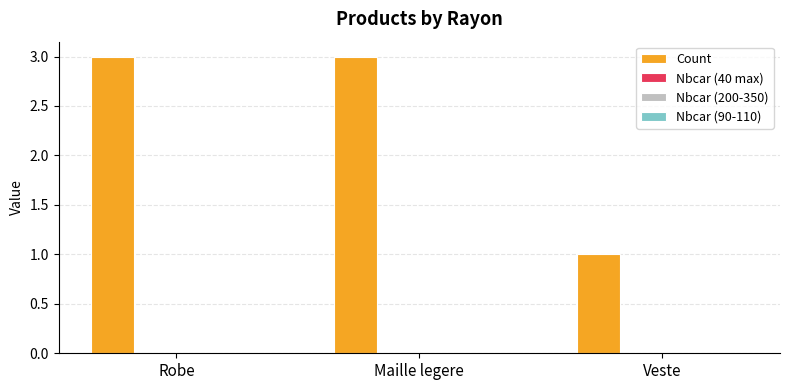

What is the sum of all values?

7